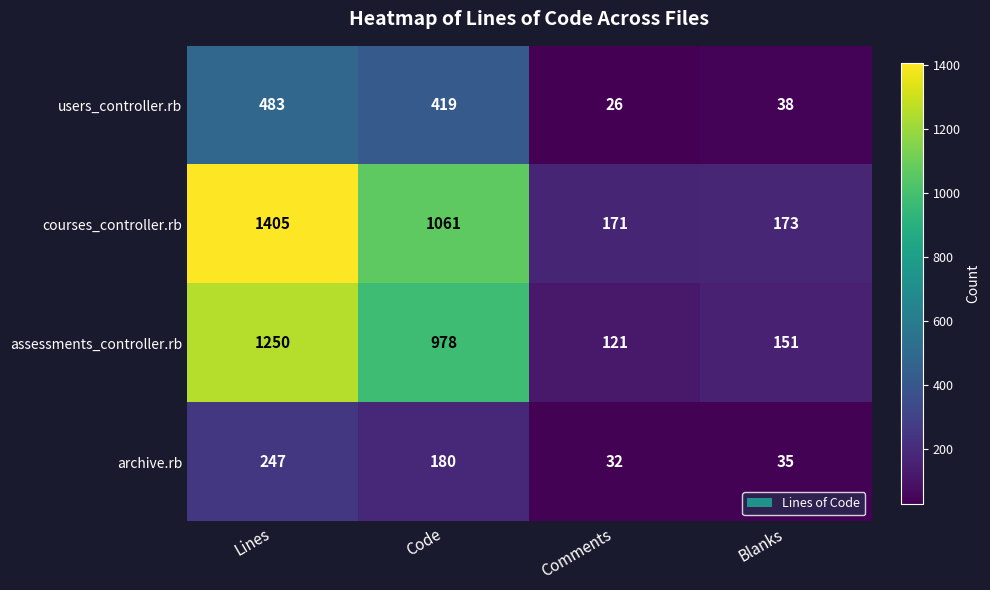

Rank the series at Comments from lowest to highest value.

users_controller.rb, archive.rb, assessments_controller.rb, courses_controller.rb